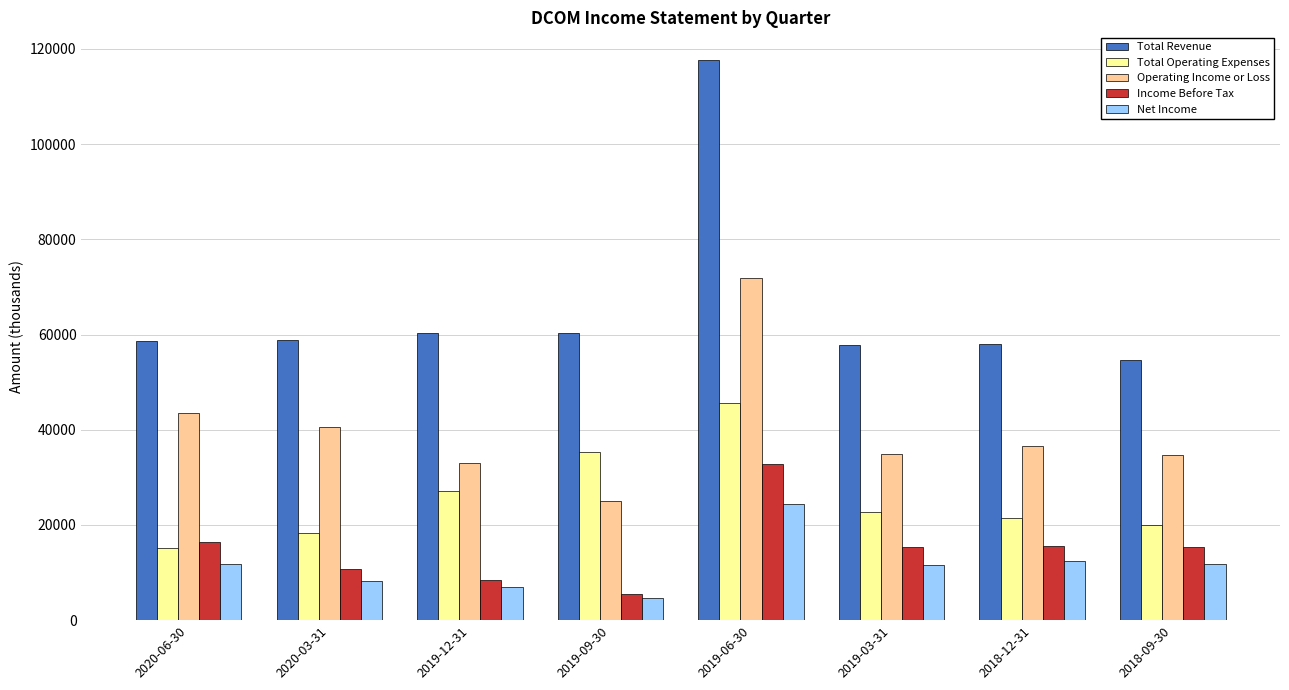

What position from the left is 2019-12-31?

3